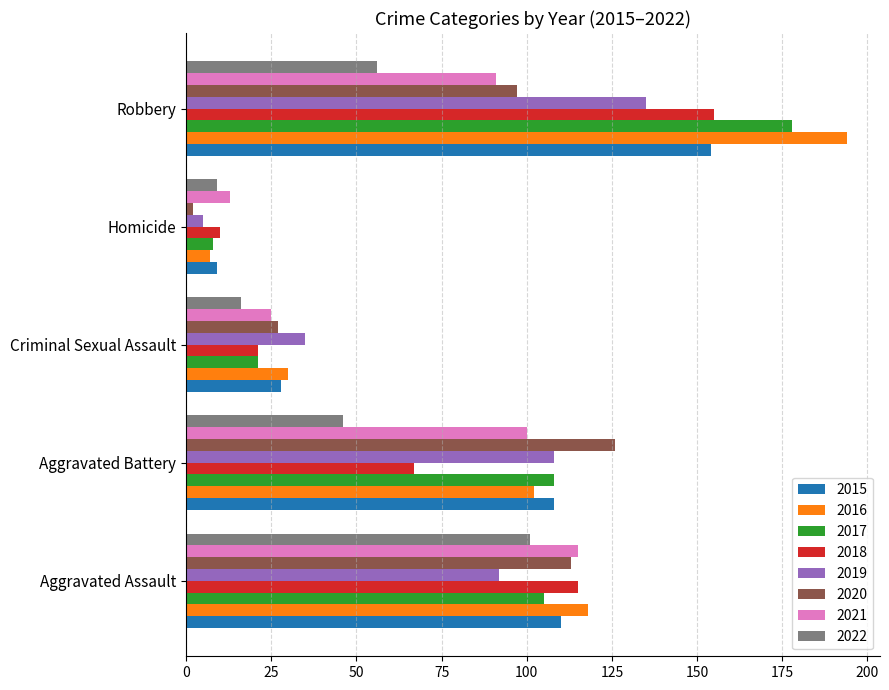

The value of 2015 at Criminal Sexual Assault is 48. True or false?

False